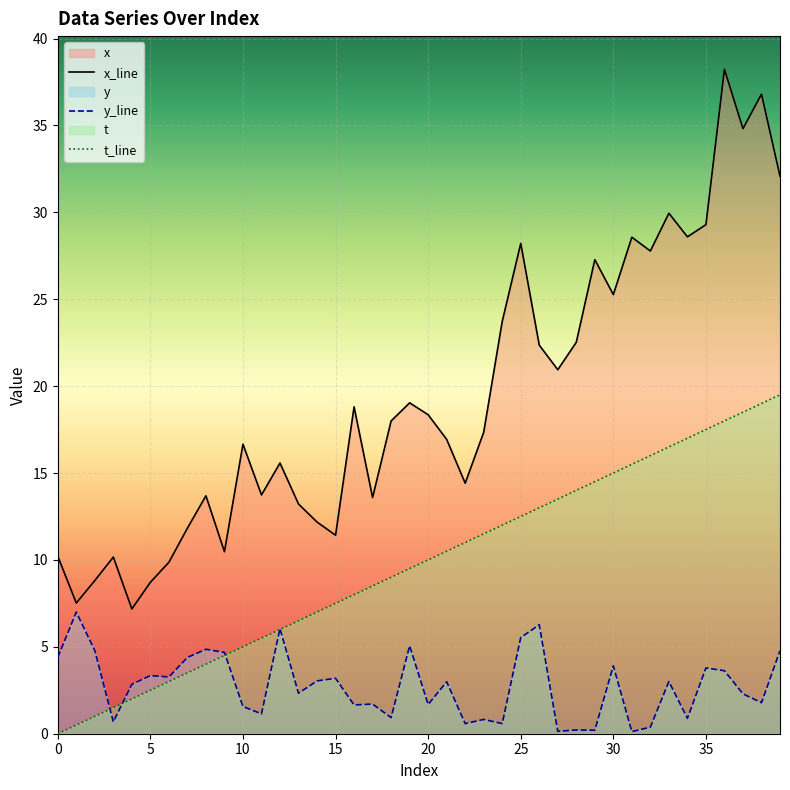

Which series has the largest total across all categories?

x_line